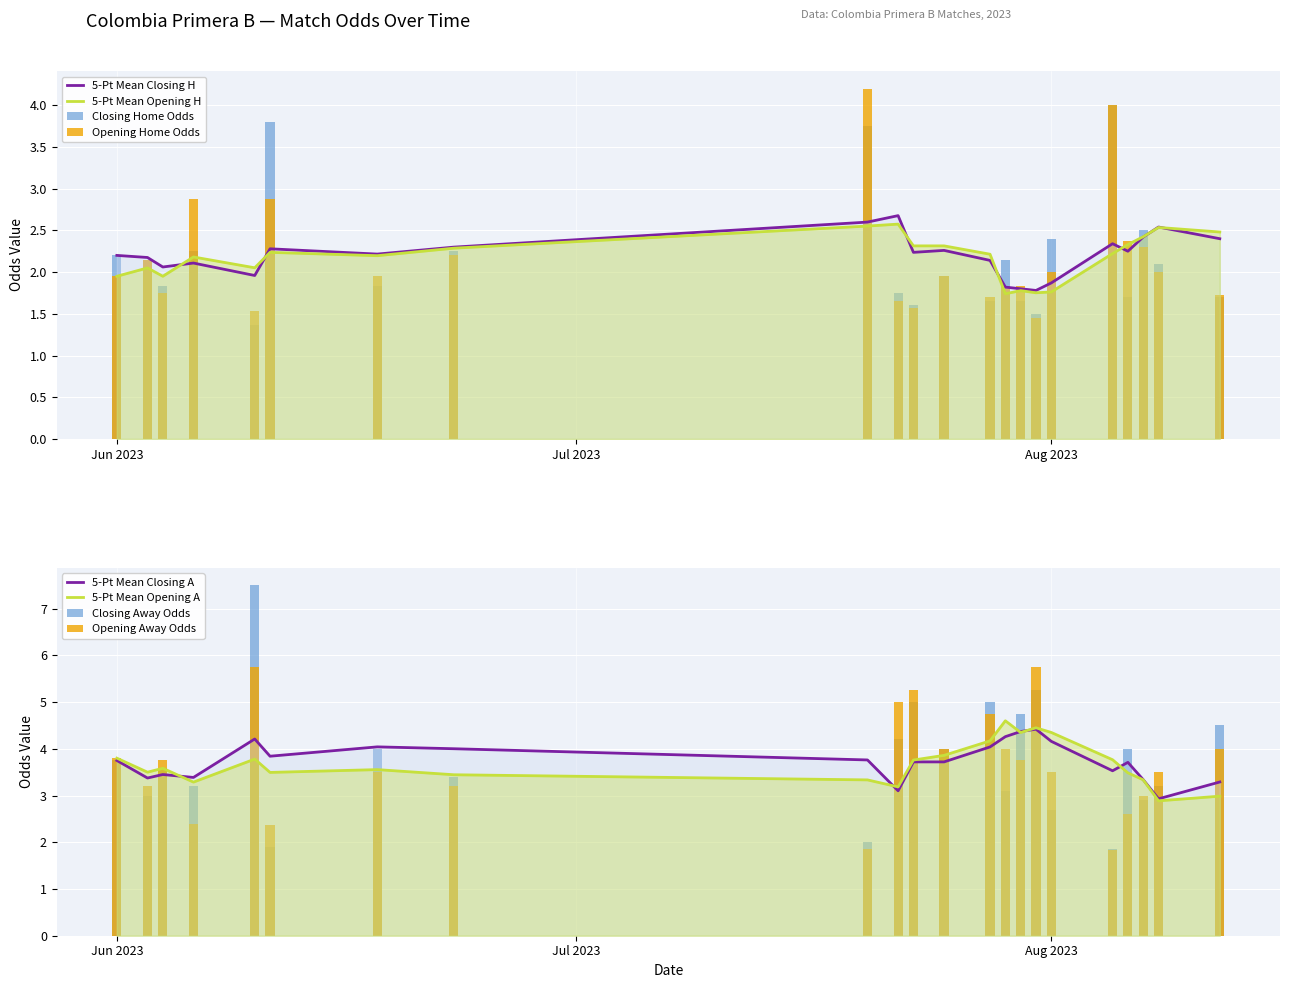

True or false: oddH_op has a value of 2.6 at 13.

False